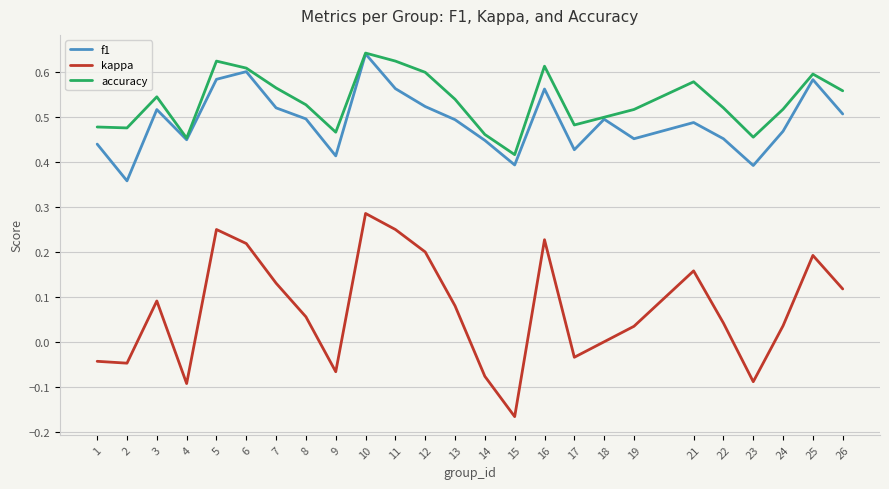

At 9, list the series in order from largest to smallest.

accuracy, f1, kappa